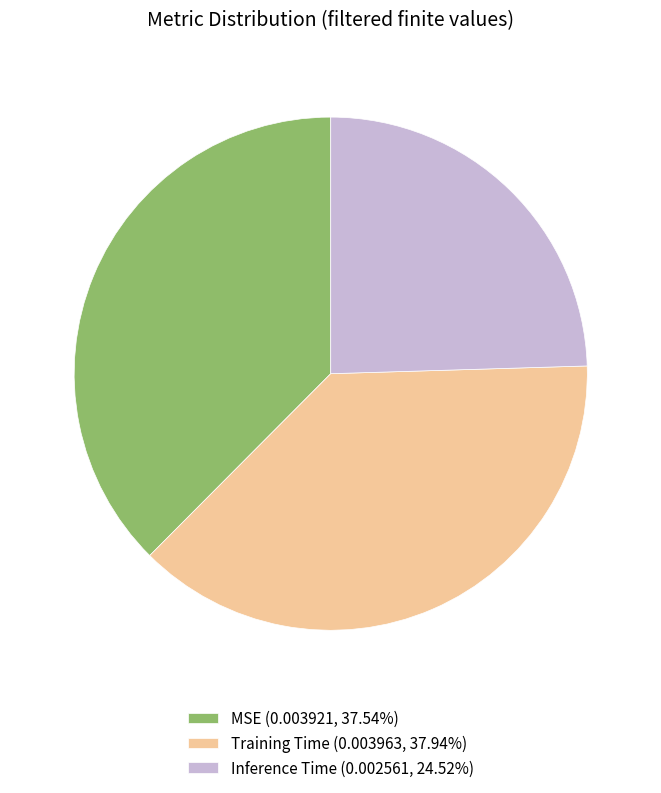

Combined, do Training Time (0.003963, 37.94%) and MSE (0.003921, 37.54%) account for over 50%?

Yes